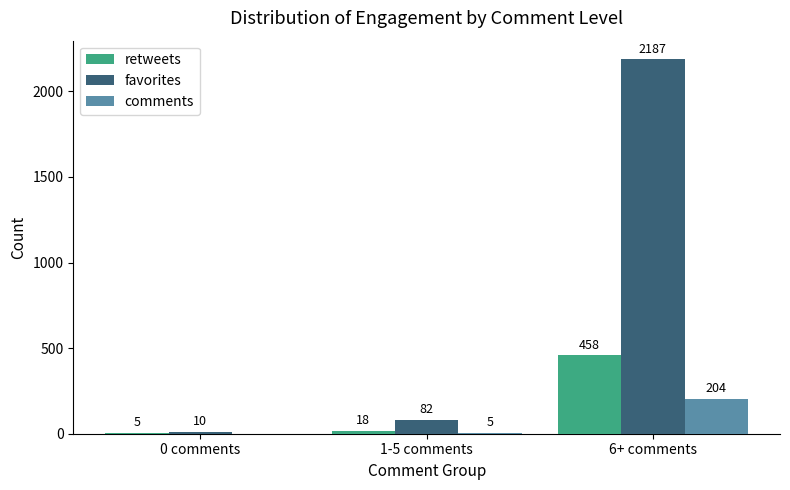

What is the sum of all favorites values?

2279